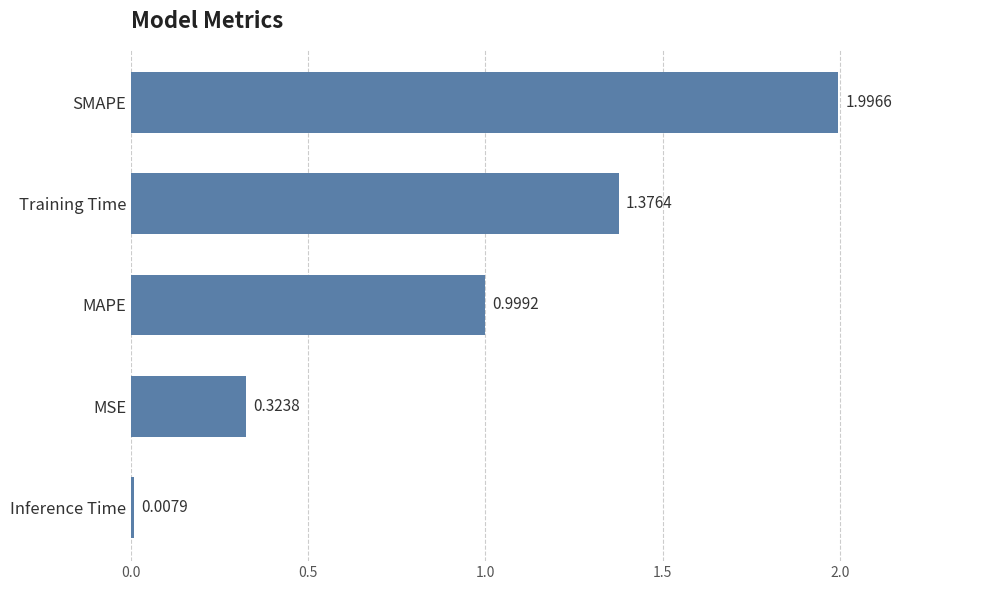

List the labels in order of value, smallest first.

Inference Time, MSE, MAPE, Training Time, SMAPE